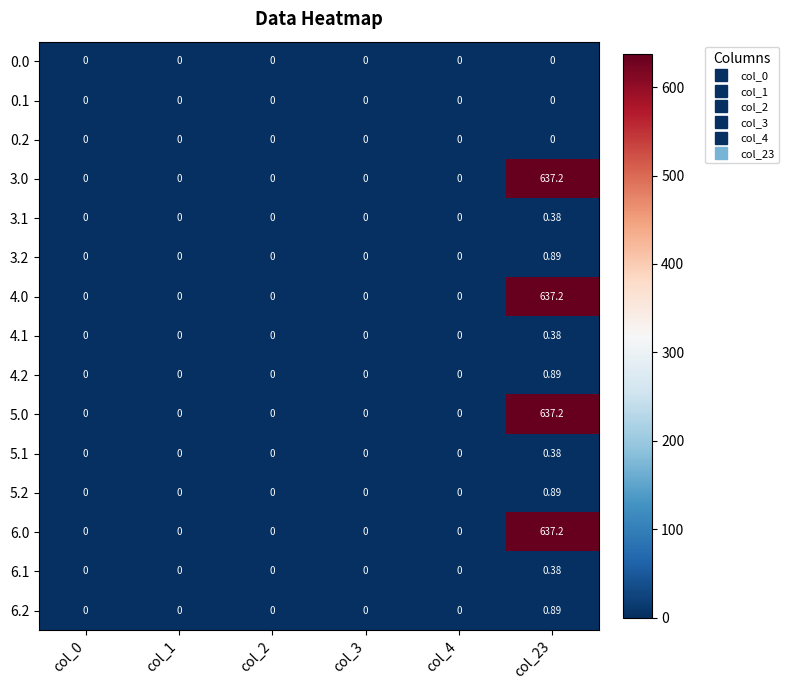

Is the value of 0.1 at col_23 greater than the value of 6.0 at col_23?

No